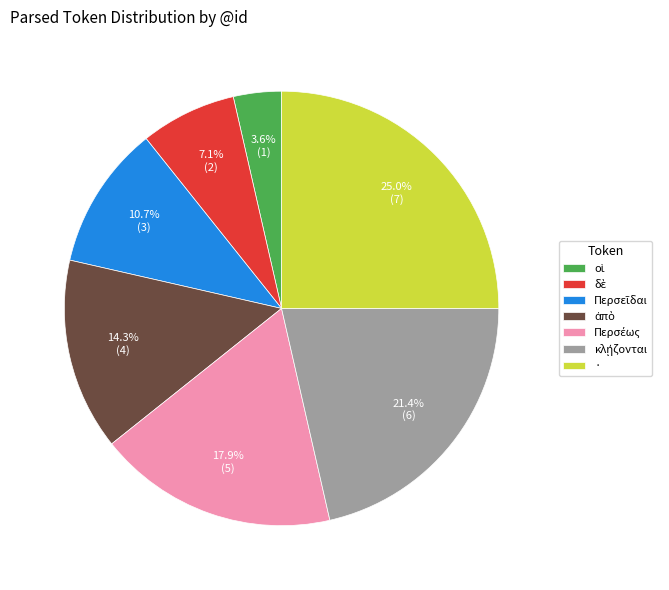

What is the largest slice in the pie chart?

·